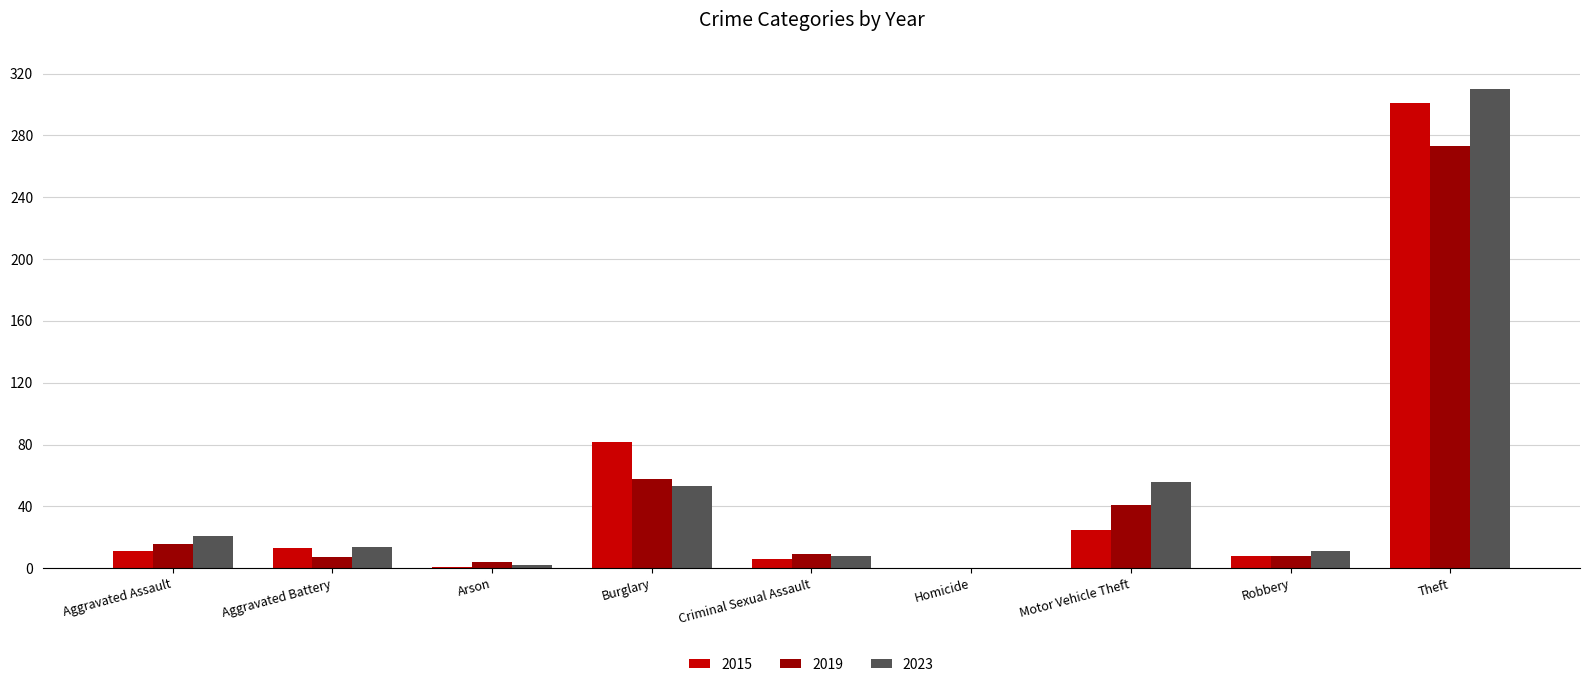

The 2015 series shows 0 at Homicide. True or false?

True